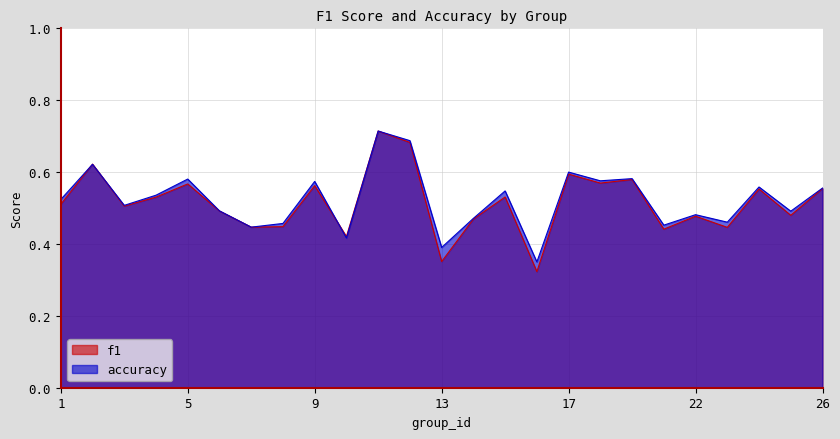

Which category has the highest value across all series?

11